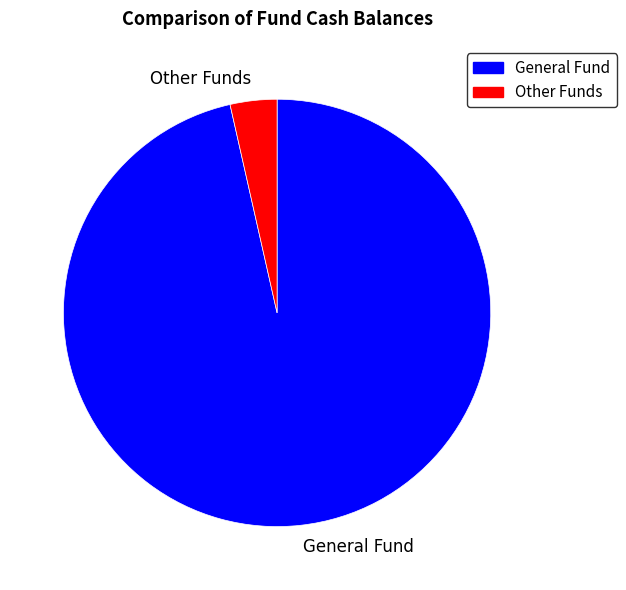

True or false: Other Funds accounts for 4% of the total.

True